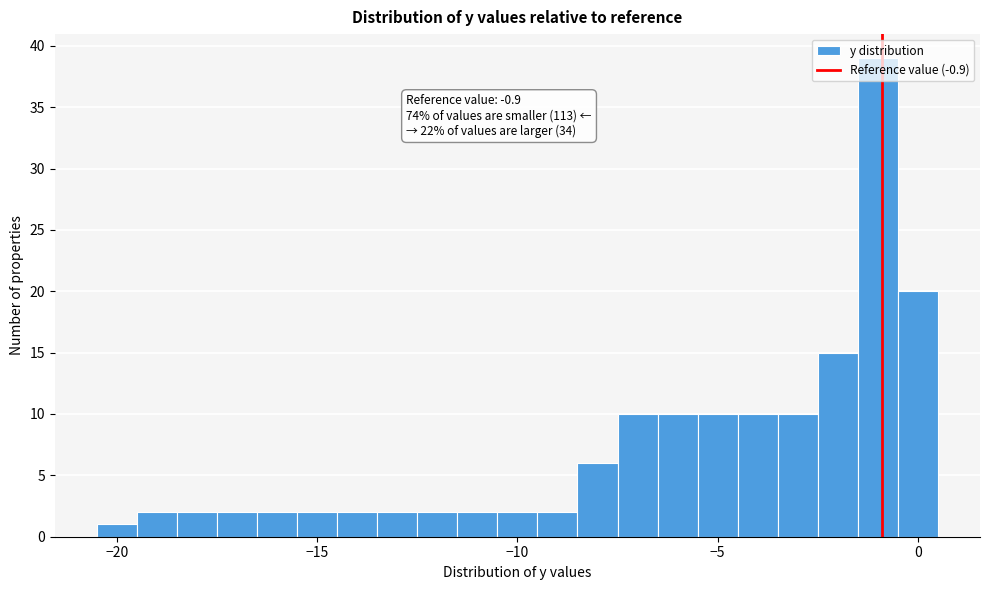

Read against the x-axis, roughly where is the centre of the tallest bar?

-1.0